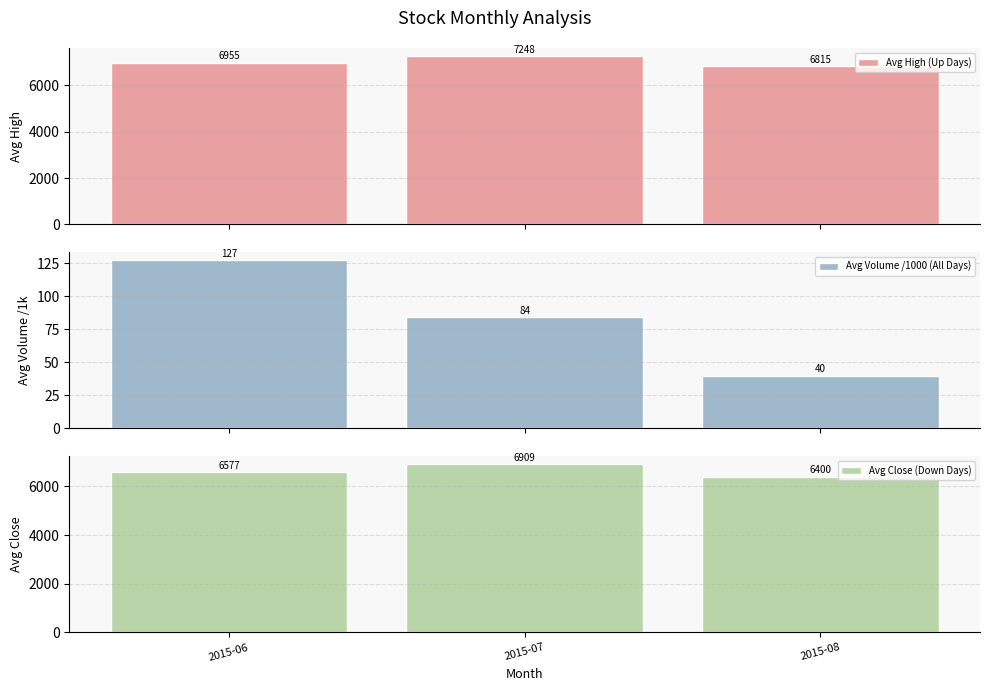

Reading left to right, transcribe all the data shown in this chart.

Avg High (Up Days): 6955	7248	6815
Avg Volume /1000 (All Days): 127	84	40
Avg Close (Down Days): 6577	6909	6400